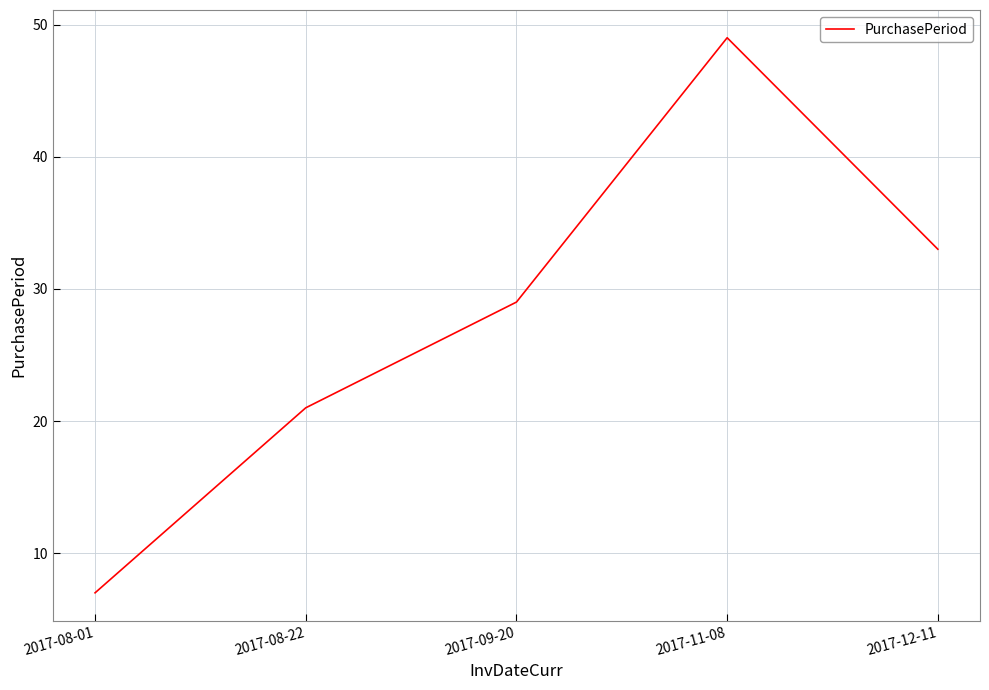

Between 2017-08-01 and 2017-12-11, which is larger?

2017-12-11